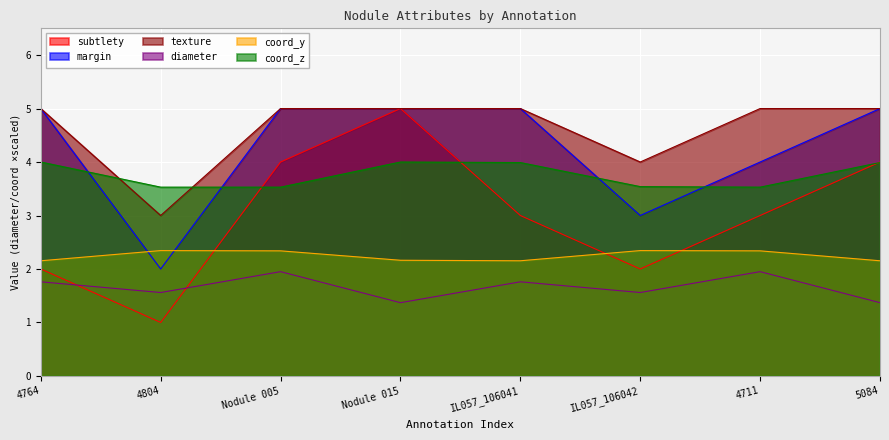

What is the difference between the highest and lowest values at 4804?

2.5